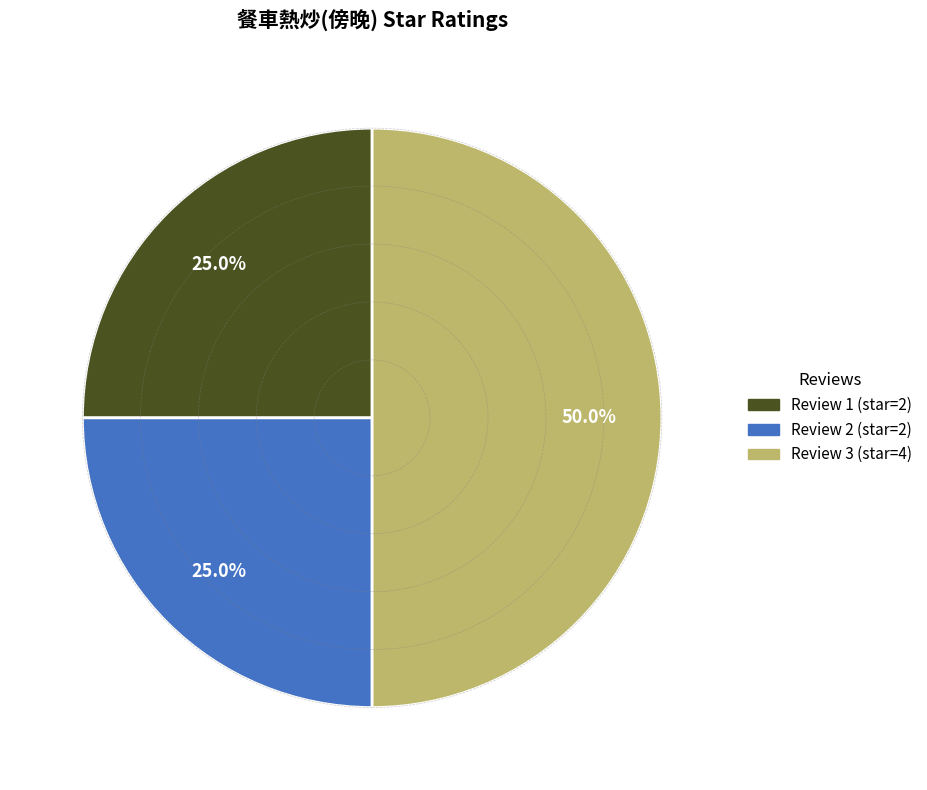

How many slices are in this pie chart?

3